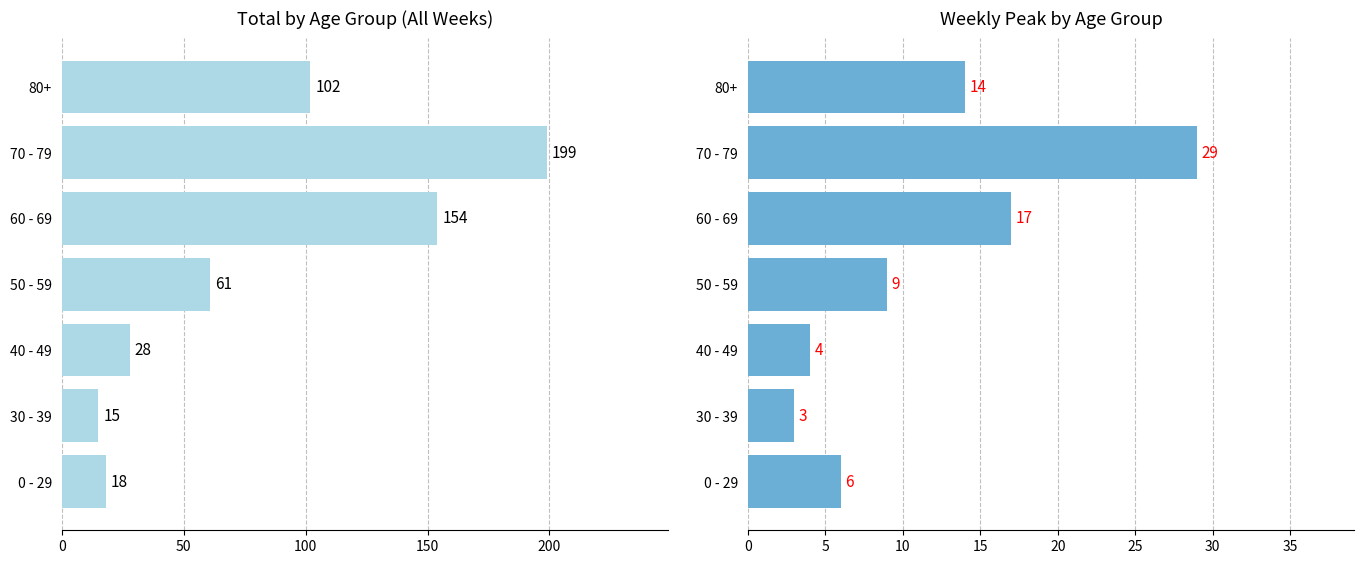

What is the value of the Total (all weeks) bar at the 5th from the left?

154